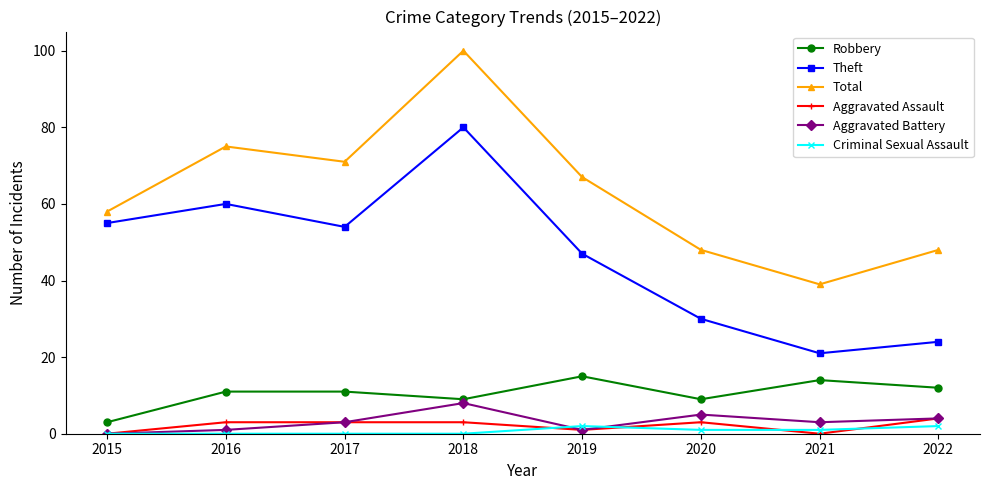

How many interior local valleys does the Total series have?

2